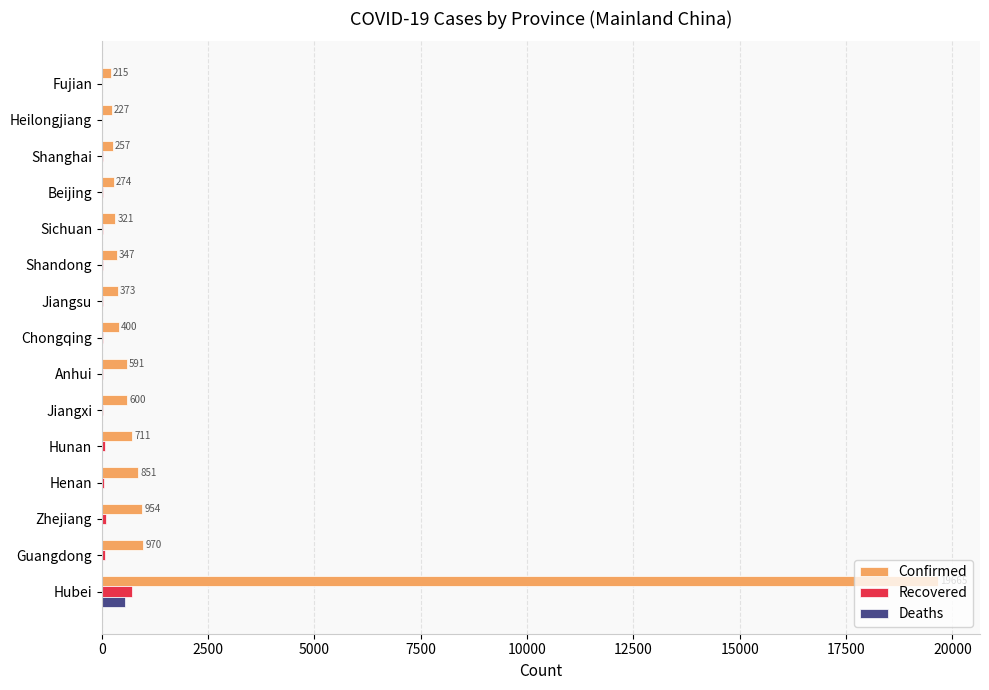

At which label is Recovered closest to 360?

Zhejiang